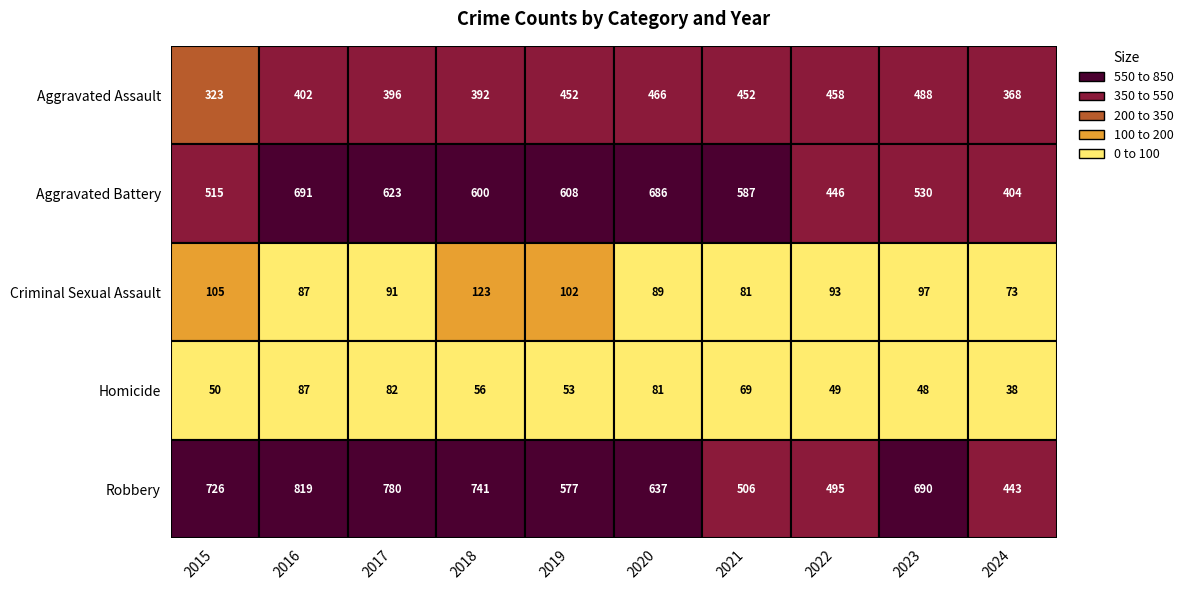

Which category has the lowest value across all series?

2024